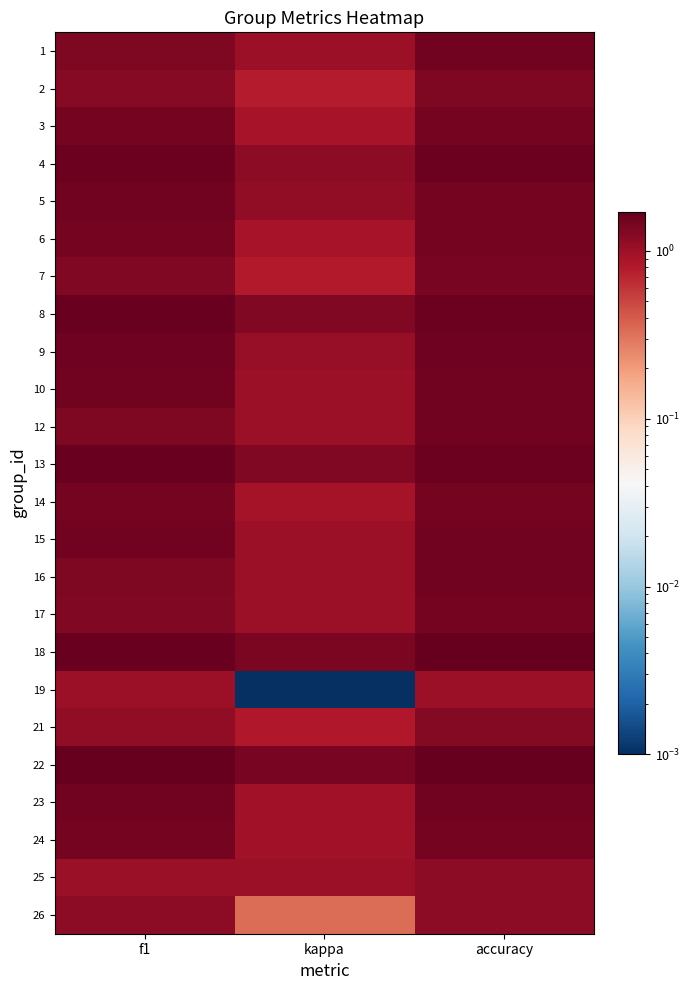

Reading left to right, list all the values displayed in this chart.

1: f1=1.3	kappa=1.0	accuracy=1.5
2: f1=1.2	kappa=0.8	accuracy=1.3
3: f1=1.5	kappa=0.9	accuracy=1.5
4: f1=1.6	kappa=1.2	accuracy=1.6
5: f1=1.5	kappa=1.1	accuracy=1.4
6: f1=1.5	kappa=0.9	accuracy=1.5
7: f1=1.3	kappa=0.8	accuracy=1.4
8: f1=1.6	kappa=1.3	accuracy=1.6
9: f1=1.5	kappa=1.1	accuracy=1.5
10: f1=1.5	kappa=1.0	accuracy=1.5
12: f1=1.3	kappa=1.0	accuracy=1.5
13: f1=1.6	kappa=1.3	accuracy=1.6
14: f1=1.5	kappa=0.9	accuracy=1.5
15: f1=1.5	kappa=1.0	accuracy=1.5
16: f1=1.3	kappa=1.0	accuracy=1.5
17: f1=1.3	kappa=1.0	accuracy=1.5
18: f1=1.6	kappa=1.4	accuracy=1.7
19: f1=1.0	kappa=0.0	accuracy=1.0
21: f1=1.1	kappa=0.8	accuracy=1.3
22: f1=1.7	kappa=1.4	accuracy=1.7
23: f1=1.5	kappa=1.0	accuracy=1.5
24: f1=1.5	kappa=0.9	accuracy=1.5
25: f1=1.0	kappa=1.0	accuracy=1.1
26: f1=1.1	kappa=0.3	accuracy=1.2